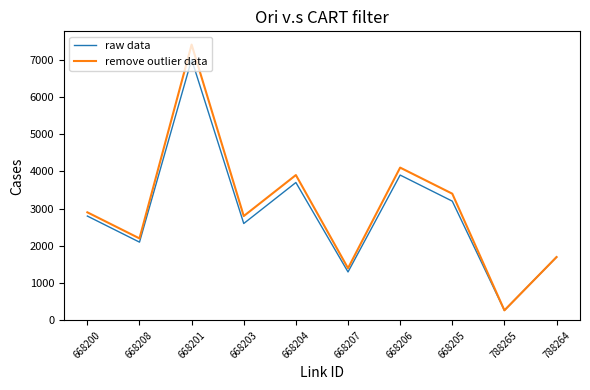

Reading left to right, transcribe all the data shown in this chart.

raw data: 668200=2800	668208=2100	668201=7000	668203=2600	668204=3700	668207=1300	668206=3900	668205=3200	788265=270	788264=1700
remove outlier data: 668200=2900	668208=2200	668201=7400	668203=2800	668204=3900	668207=1400	668206=4100	668205=3400	788265=270	788264=1700